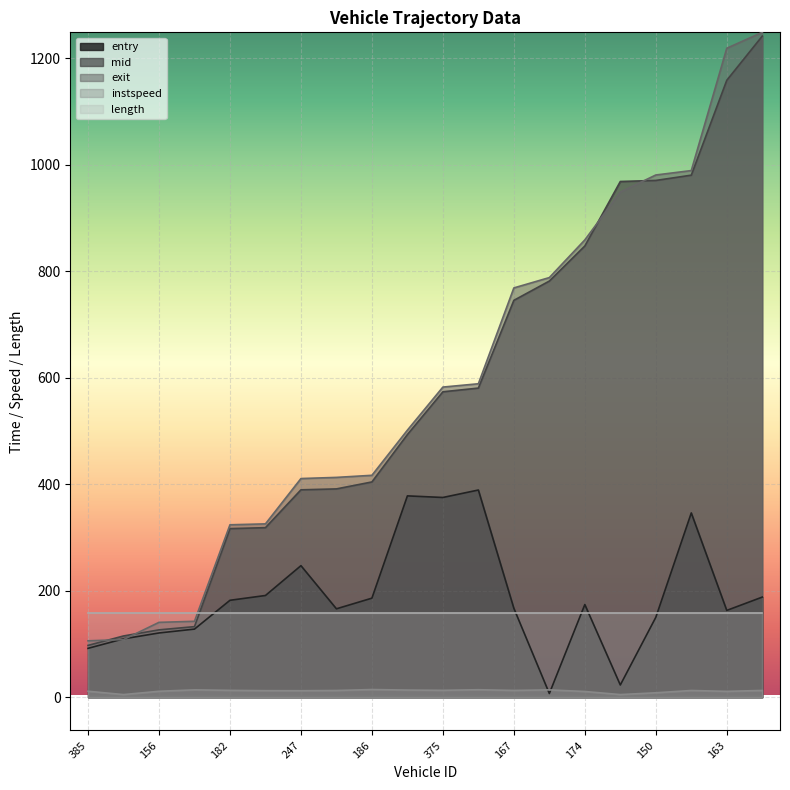

What is the difference between the second highest and second lowest values in the mid series?

1043.1